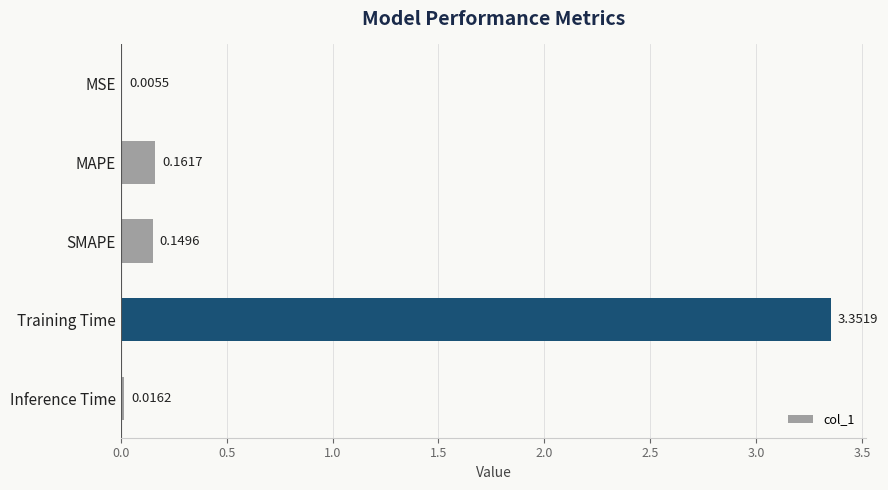

Between MAPE and Training Time, which is larger?

Training Time